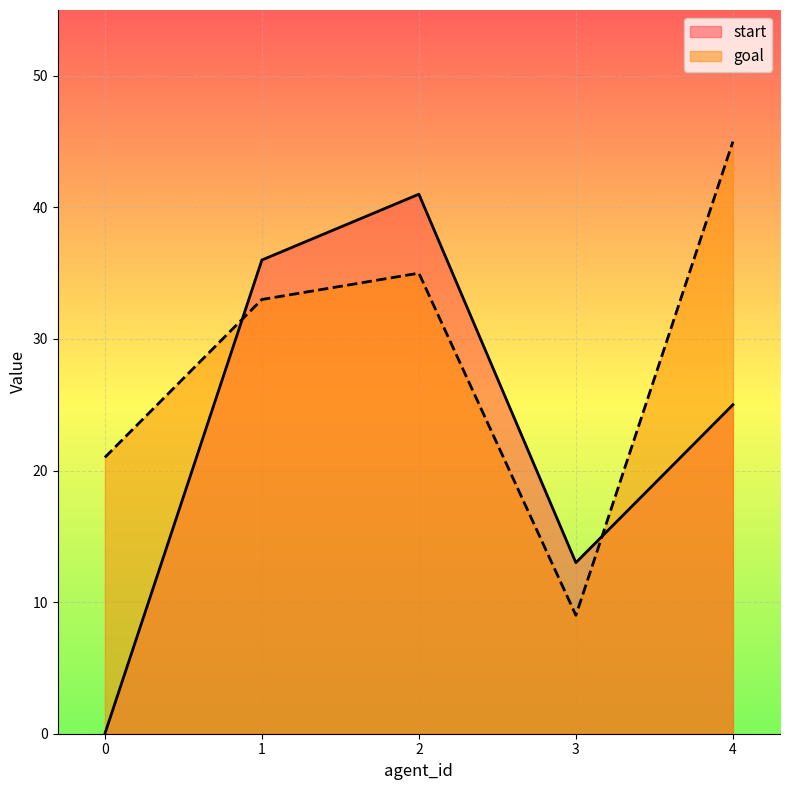

Which has a higher value, 1 or 0?

1